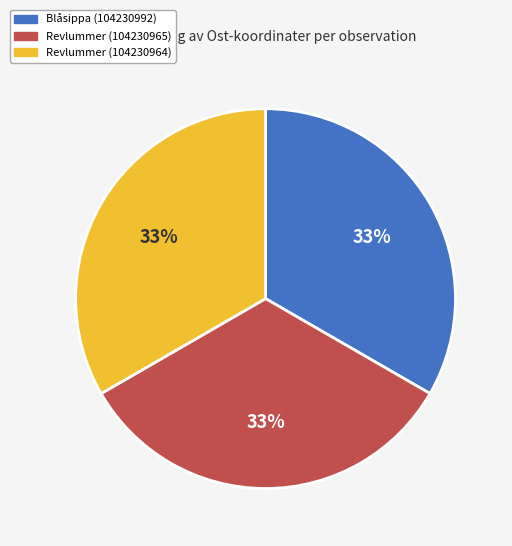

What is the ratio of the value at Revlummer (104230964) to the value at Revlummer (104230965)?

1.0